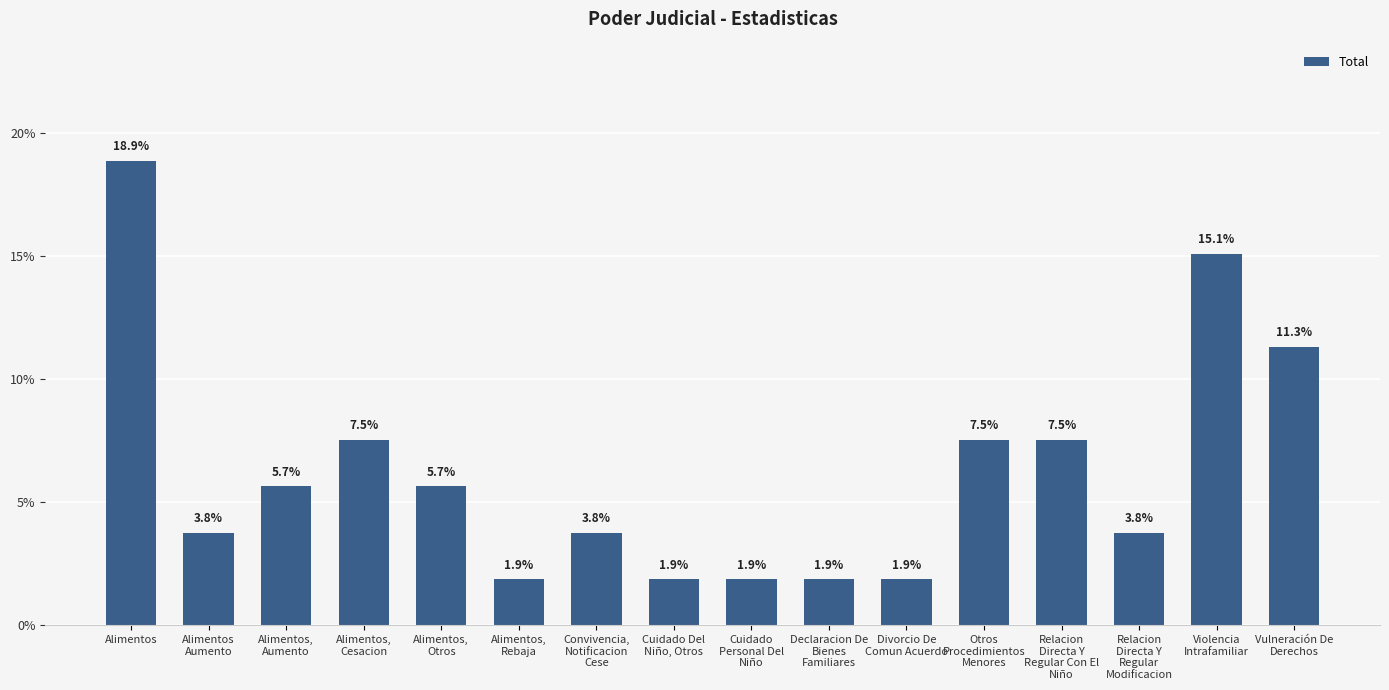

What is the minimum value shown in the chart?

1.9